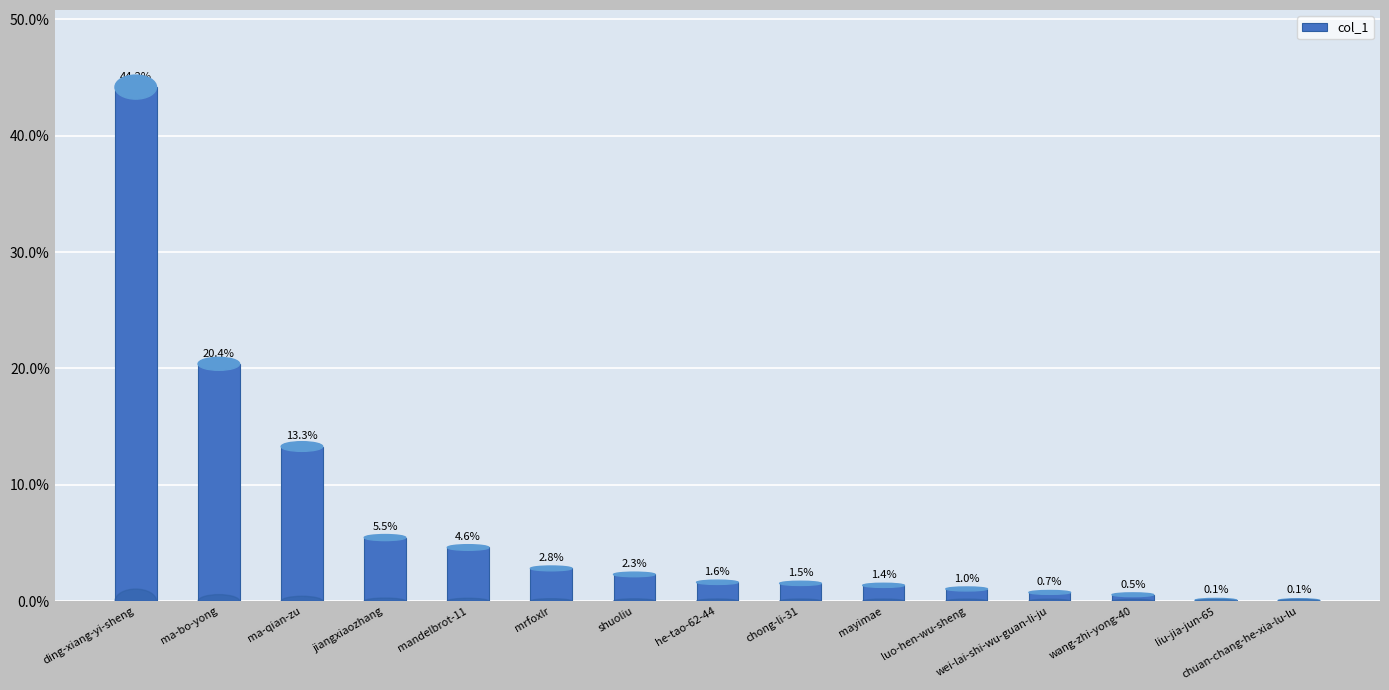

Count the number of categories in the chart.

15